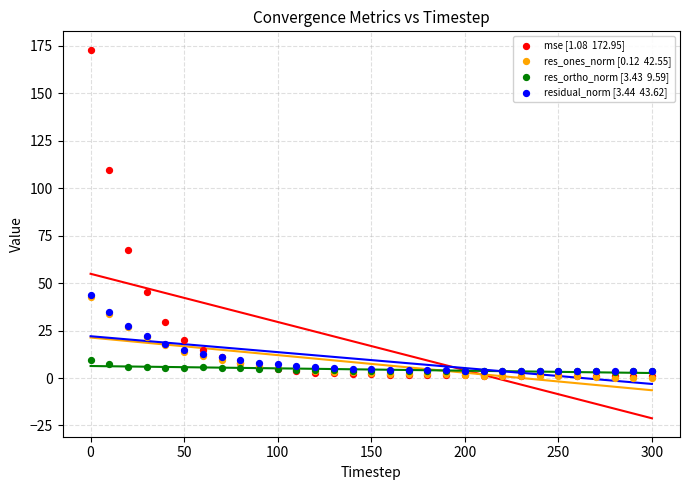

Across all series, what Y value is closest to 86?

67.6